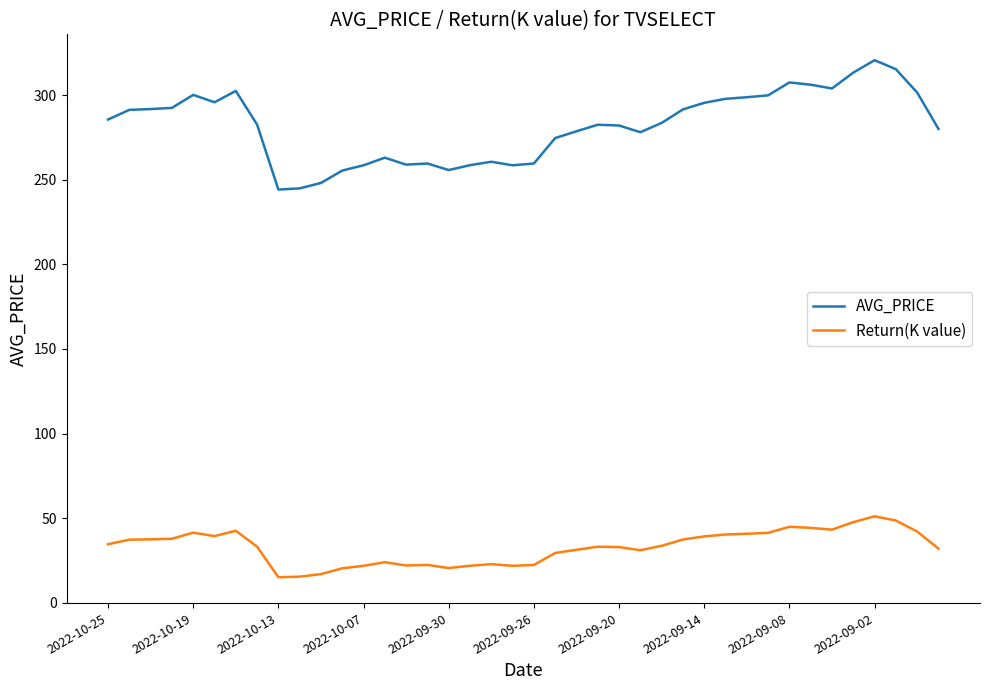

True or false: AVG_PRICE and Return(K value) cross at least once.

False